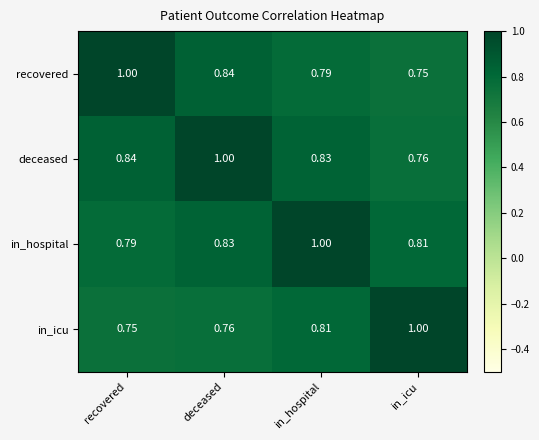

At which label does in_hospital reach its peak?

in_hospital